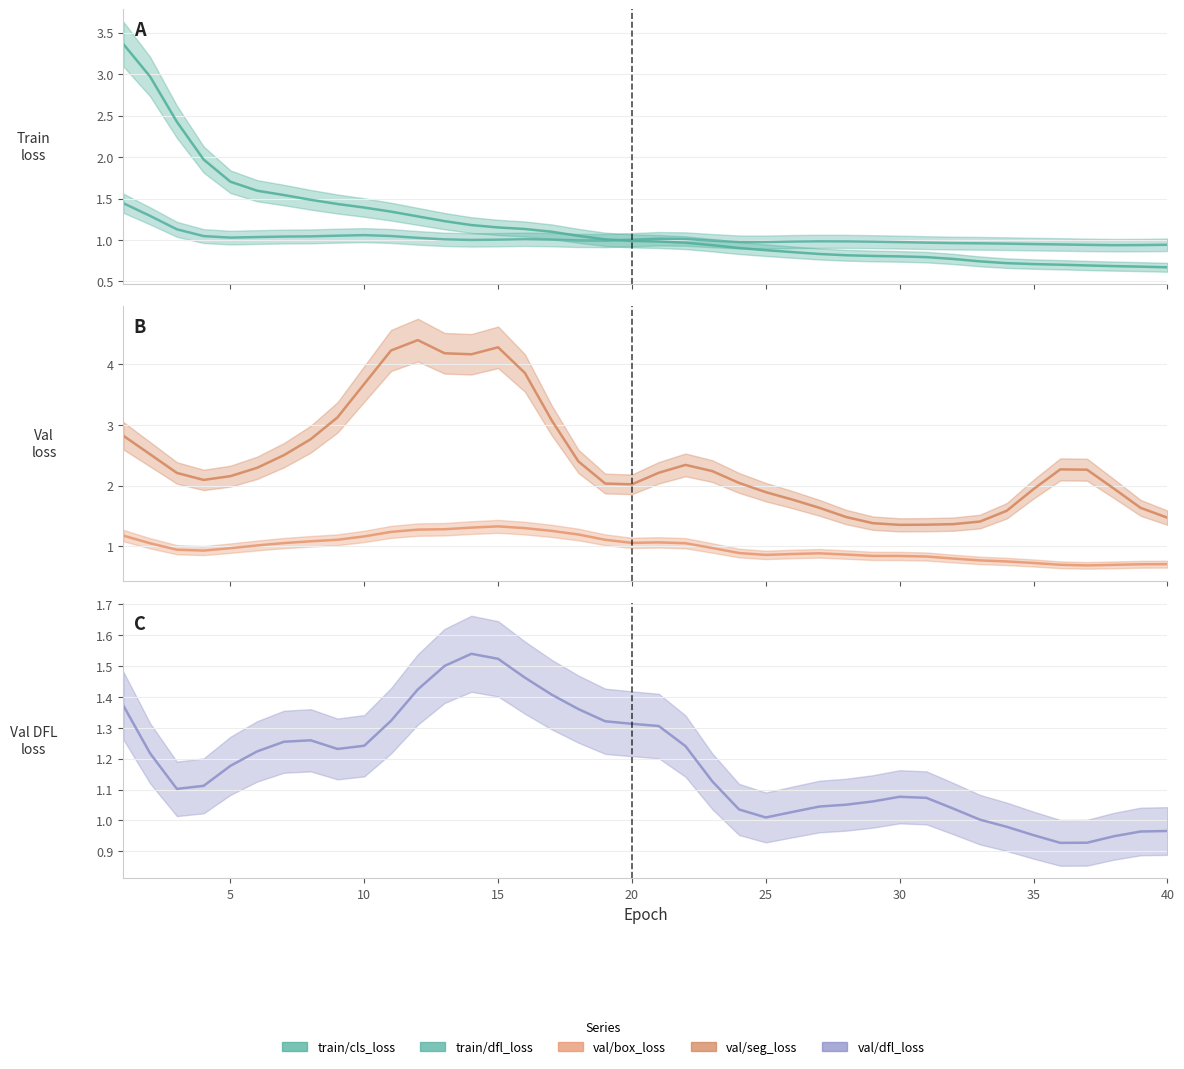

What is the approximate value of train/cls_loss at 7?

1.6